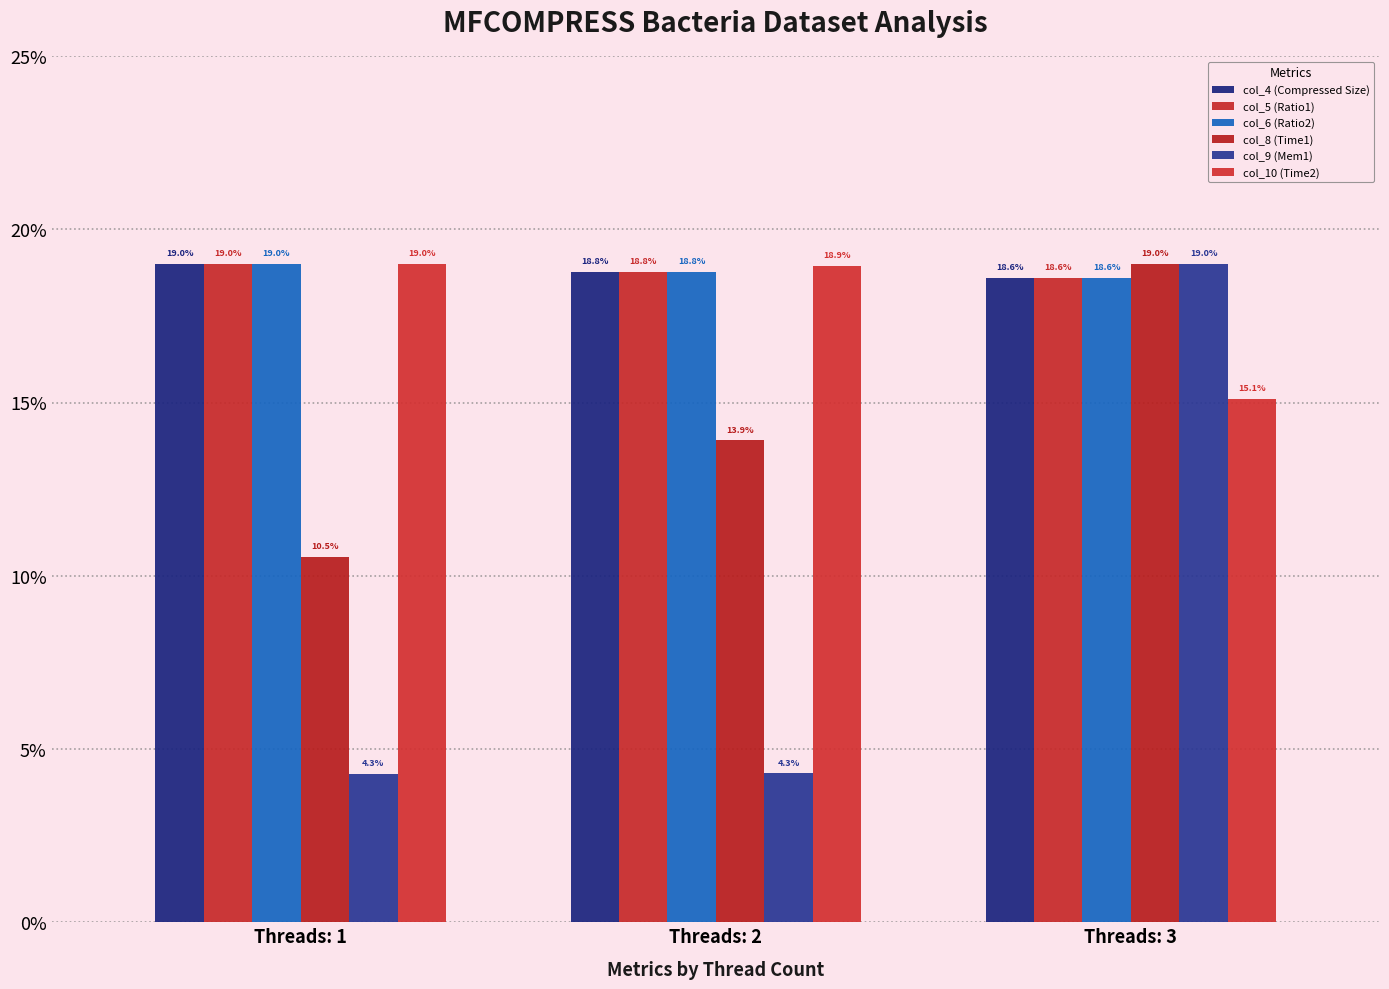

How many bars are there in total?

18